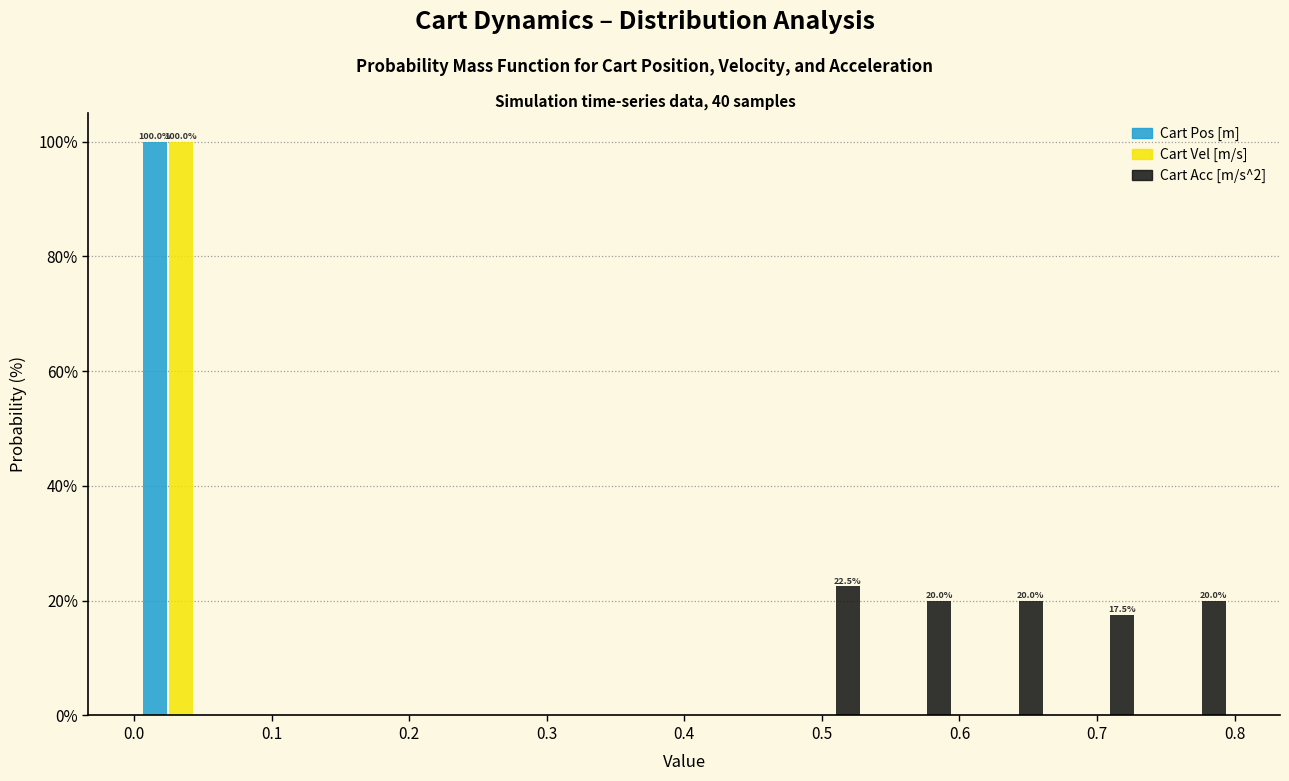

In the Cart Pos [m] series, which range on the x-axis has the tallest bar?

0.00 to 0.07